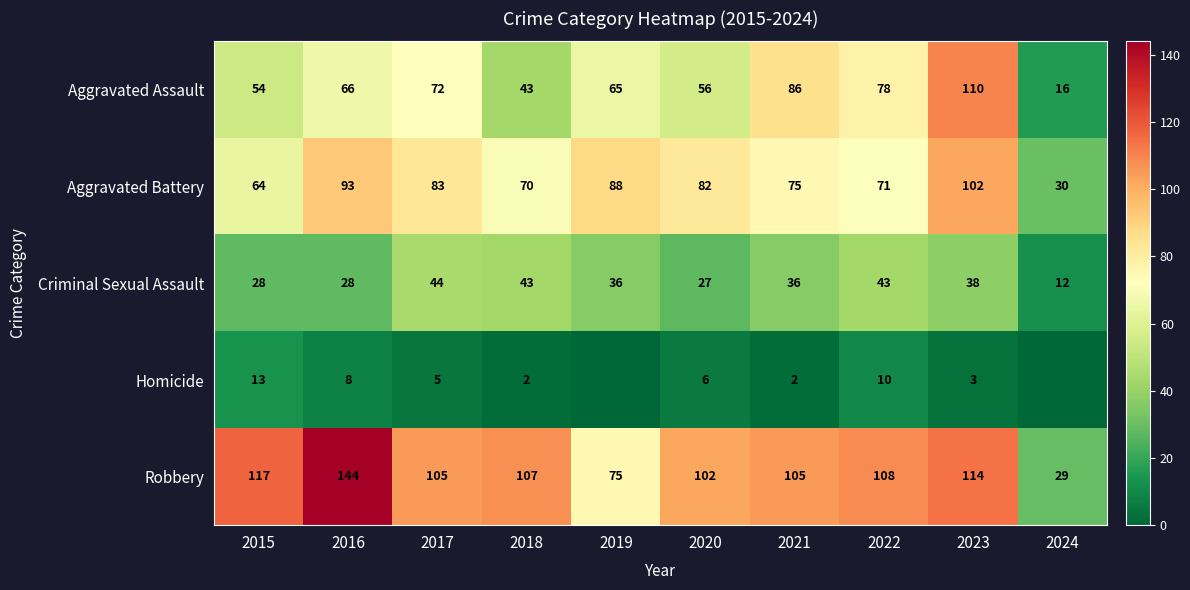

At which label does Aggravated Assault reach its minimum?

2024